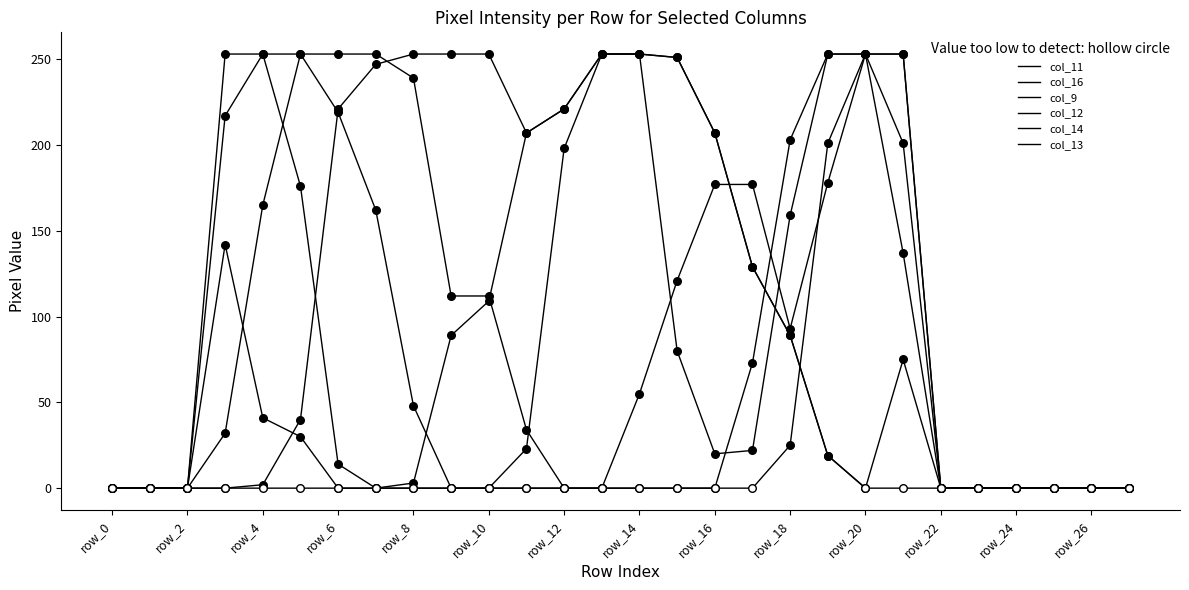

Does the chart have visible grid lines?

No